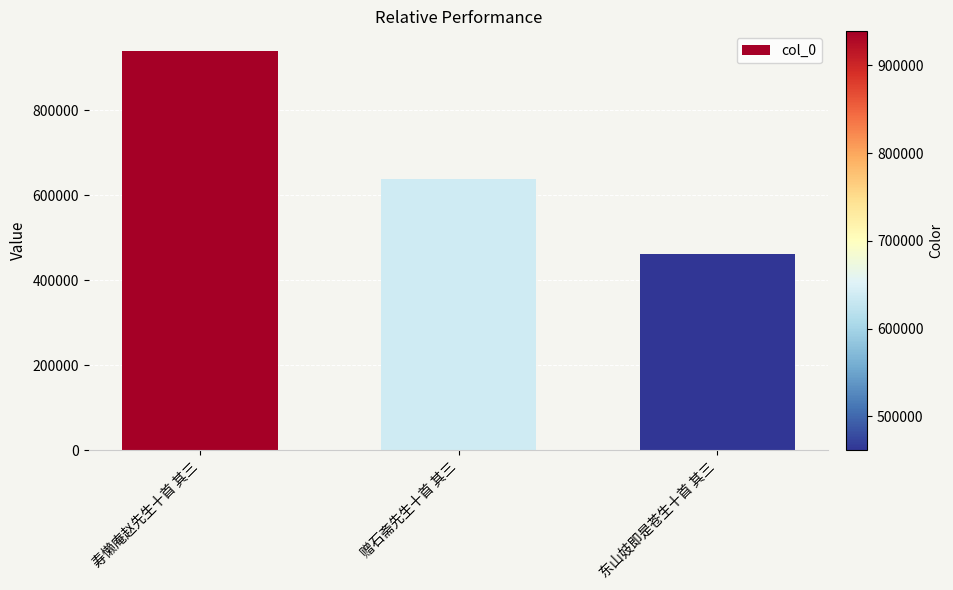

What is the change in value from 寿懒庵赵先生十首 其三 to 东山妓即是苍生十首 其三?

-477421